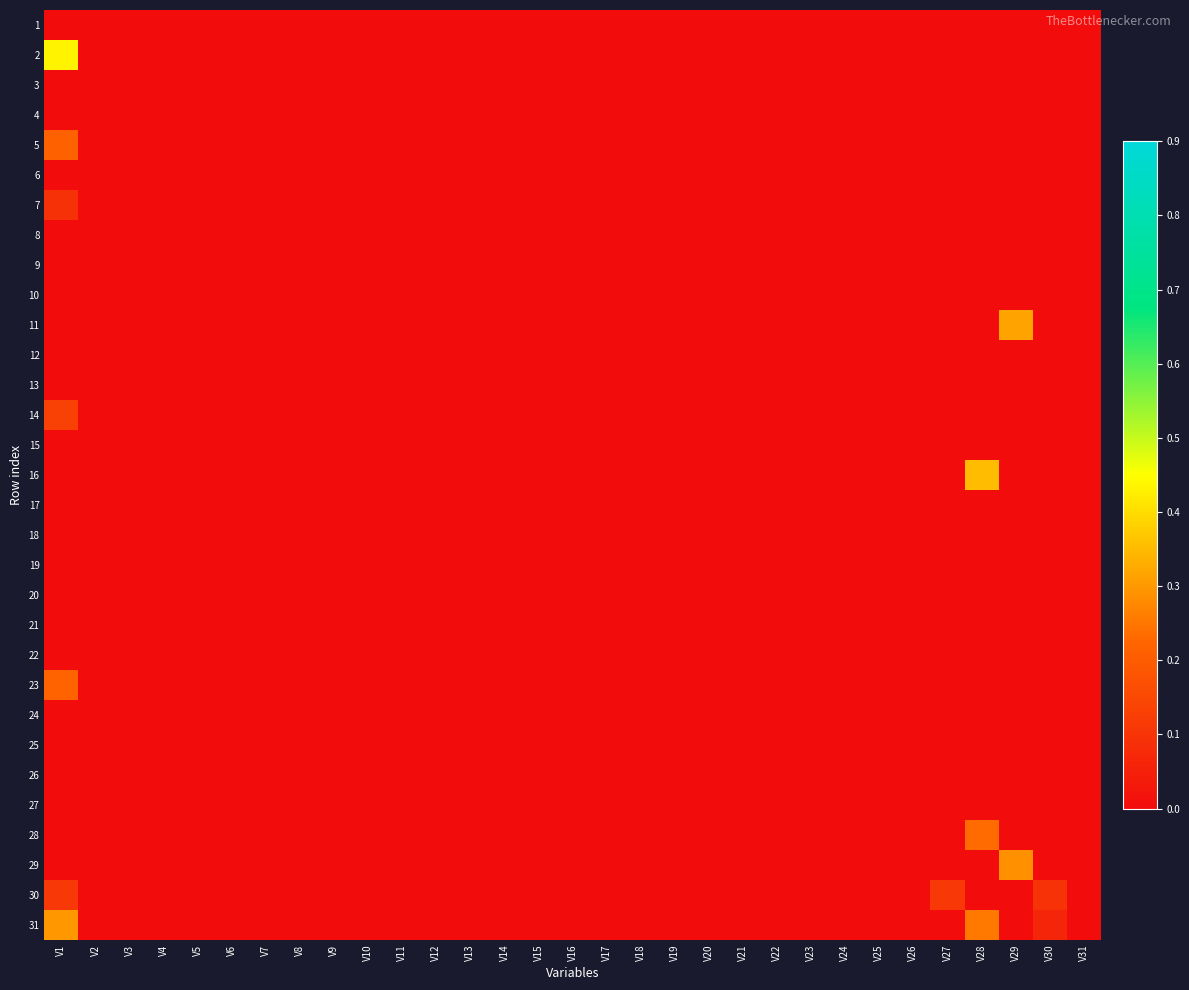

Reading left to right, list all the values displayed in this chart.

1: V1=0.0	V2=0.0	V3=0.0	V4=0.0	V5=0.0	V6=0.0	V7=0.0	V8=0.0	V9=0.0	V10=0.0	V11=0.0	V12=0.0	V13=0.0	V14=0.0	V15=0.0	V16=0.0	V17=0.0	V18=0.0	V19=0.0	V20=0.0	V21=0.0	V22=0.0	V23=0.0	V24=0.0	V25=0.0	V26=0.0	V27=0.0	V28=0.0	V29=0.0	V30=0.0	V31=0.0
2: V1=0.4	V2=0.0	V3=0.0	V4=0.0	V5=0.0	V6=0.0	V7=0.0	V8=0.0	V9=0.0	V10=0.0	V11=0.0	V12=0.0	V13=0.0	V14=0.0	V15=0.0	V16=0.0	V17=0.0	V18=0.0	V19=0.0	V20=0.0	V21=0.0	V22=0.0	V23=0.0	V24=0.0	V25=0.0	V26=0.0	V27=0.0	V28=0.0	V29=0.0	V30=0.0	V31=0.0
3: V1=0.0	V2=0.0	V3=0.0	V4=0.0	V5=0.0	V6=0.0	V7=0.0	V8=0.0	V9=0.0	V10=0.0	V11=0.0	V12=0.0	V13=0.0	V14=0.0	V15=0.0	V16=0.0	V17=0.0	V18=0.0	V19=0.0	V20=0.0	V21=0.0	V22=0.0	V23=0.0	V24=0.0	V25=0.0	V26=0.0	V27=0.0	V28=0.0	V29=0.0	V30=0.0	V31=0.0
4: V1=0.0	V2=0.0	V3=0.0	V4=0.0	V5=0.0	V6=0.0	V7=0.0	V8=0.0	V9=0.0	V10=0.0	V11=0.0	V12=0.0	V13=0.0	V14=0.0	V15=0.0	V16=0.0	V17=0.0	V18=0.0	V19=0.0	V20=0.0	V21=0.0	V22=0.0	V23=0.0	V24=0.0	V25=0.0	V26=0.0	V27=0.0	V28=0.0	V29=0.0	V30=0.0	V31=0.0
5: V1=0.2	V2=0.0	V3=0.0	V4=0.0	V5=0.0	V6=0.0	V7=0.0	V8=0.0	V9=0.0	V10=0.0	V11=0.0	V12=0.0	V13=0.0	V14=0.0	V15=0.0	V16=0.0	V17=0.0	V18=0.0	V19=0.0	V20=0.0	V21=0.0	V22=0.0	V23=0.0	V24=0.0	V25=0.0	V26=0.0	V27=0.0	V28=0.0	V29=0.0	V30=0.0	V31=0.0
6: V1=0.0	V2=0.0	V3=0.0	V4=0.0	V5=0.0	V6=0.0	V7=0.0	V8=0.0	V9=0.0	V10=0.0	V11=0.0	V12=0.0	V13=0.0	V14=0.0	V15=0.0	V16=0.0	V17=0.0	V18=0.0	V19=0.0	V20=0.0	V21=0.0	V22=0.0	V23=0.0	V24=0.0	V25=0.0	V26=0.0	V27=0.0	V28=0.0	V29=0.0	V30=0.0	V31=0.0
7: V1=0.1	V2=0.0	V3=0.0	V4=0.0	V5=0.0	V6=0.0	V7=0.0	V8=0.0	V9=0.0	V10=0.0	V11=0.0	V12=0.0	V13=0.0	V14=0.0	V15=0.0	V16=0.0	V17=0.0	V18=0.0	V19=0.0	V20=0.0	V21=0.0	V22=0.0	V23=0.0	V24=0.0	V25=0.0	V26=0.0	V27=0.0	V28=0.0	V29=0.0	V30=0.0	V31=0.0
8: V1=0.0	V2=0.0	V3=0.0	V4=0.0	V5=0.0	V6=0.0	V7=0.0	V8=0.0	V9=0.0	V10=0.0	V11=0.0	V12=0.0	V13=0.0	V14=0.0	V15=0.0	V16=0.0	V17=0.0	V18=0.0	V19=0.0	V20=0.0	V21=0.0	V22=0.0	V23=0.0	V24=0.0	V25=0.0	V26=0.0	V27=0.0	V28=0.0	V29=0.0	V30=0.0	V31=0.0
9: V1=0.0	V2=0.0	V3=0.0	V4=0.0	V5=0.0	V6=0.0	V7=0.0	V8=0.0	V9=0.0	V10=0.0	V11=0.0	V12=0.0	V13=0.0	V14=0.0	V15=0.0	V16=0.0	V17=0.0	V18=0.0	V19=0.0	V20=0.0	V21=0.0	V22=0.0	V23=0.0	V24=0.0	V25=0.0	V26=0.0	V27=0.0	V28=0.0	V29=0.0	V30=0.0	V31=0.0
10: V1=0.0	V2=0.0	V3=0.0	V4=0.0	V5=0.0	V6=0.0	V7=0.0	V8=0.0	V9=0.0	V10=0.0	V11=0.0	V12=0.0	V13=0.0	V14=0.0	V15=0.0	V16=0.0	V17=0.0	V18=0.0	V19=0.0	V20=0.0	V21=0.0	V22=0.0	V23=0.0	V24=0.0	V25=0.0	V26=0.0	V27=0.0	V28=0.0	V29=0.0	V30=0.0	V31=0.0
11: V1=0.0	V2=0.0	V3=0.0	V4=0.0	V5=0.0	V6=0.0	V7=0.0	V8=0.0	V9=0.0	V10=0.0	V11=0.0	V12=0.0	V13=0.0	V14=0.0	V15=0.0	V16=0.0	V17=0.0	V18=0.0	V19=0.0	V20=0.0	V21=0.0	V22=0.0	V23=0.0	V24=0.0	V25=0.0	V26=0.0	V27=0.0	V28=0.0	V29=0.3	V30=0.0	V31=0.0
12: V1=0.0	V2=0.0	V3=0.0	V4=0.0	V5=0.0	V6=0.0	V7=0.0	V8=0.0	V9=0.0	V10=0.0	V11=0.0	V12=0.0	V13=0.0	V14=0.0	V15=0.0	V16=0.0	V17=0.0	V18=0.0	V19=0.0	V20=0.0	V21=0.0	V22=0.0	V23=0.0	V24=0.0	V25=0.0	V26=0.0	V27=0.0	V28=0.0	V29=0.0	V30=0.0	V31=0.0
13: V1=0.0	V2=0.0	V3=0.0	V4=0.0	V5=0.0	V6=0.0	V7=0.0	V8=0.0	V9=0.0	V10=0.0	V11=0.0	V12=0.0	V13=0.0	V14=0.0	V15=0.0	V16=0.0	V17=0.0	V18=0.0	V19=0.0	V20=0.0	V21=0.0	V22=0.0	V23=0.0	V24=0.0	V25=0.0	V26=0.0	V27=0.0	V28=0.0	V29=0.0	V30=0.0	V31=0.0
14: V1=0.1	V2=0.0	V3=0.0	V4=0.0	V5=0.0	V6=0.0	V7=0.0	V8=0.0	V9=0.0	V10=0.0	V11=0.0	V12=0.0	V13=0.0	V14=0.0	V15=0.0	V16=0.0	V17=0.0	V18=0.0	V19=0.0	V20=0.0	V21=0.0	V22=0.0	V23=0.0	V24=0.0	V25=0.0	V26=0.0	V27=0.0	V28=0.0	V29=0.0	V30=0.0	V31=0.0
15: V1=0.0	V2=0.0	V3=0.0	V4=0.0	V5=0.0	V6=0.0	V7=0.0	V8=0.0	V9=0.0	V10=0.0	V11=0.0	V12=0.0	V13=0.0	V14=0.0	V15=0.0	V16=0.0	V17=0.0	V18=0.0	V19=0.0	V20=0.0	V21=0.0	V22=0.0	V23=0.0	V24=0.0	V25=0.0	V26=0.0	V27=0.0	V28=0.0	V29=0.0	V30=0.0	V31=0.0
16: V1=0.0	V2=0.0	V3=0.0	V4=0.0	V5=0.0	V6=0.0	V7=0.0	V8=0.0	V9=0.0	V10=0.0	V11=0.0	V12=0.0	V13=0.0	V14=0.0	V15=0.0	V16=0.0	V17=0.0	V18=0.0	V19=0.0	V20=0.0	V21=0.0	V22=0.0	V23=0.0	V24=0.0	V25=0.0	V26=0.0	V27=0.0	V28=0.4	V29=0.0	V30=0.0	V31=0.0
17: V1=0.0	V2=0.0	V3=0.0	V4=0.0	V5=0.0	V6=0.0	V7=0.0	V8=0.0	V9=0.0	V10=0.0	V11=0.0	V12=0.0	V13=0.0	V14=0.0	V15=0.0	V16=0.0	V17=0.0	V18=0.0	V19=0.0	V20=0.0	V21=0.0	V22=0.0	V23=0.0	V24=0.0	V25=0.0	V26=0.0	V27=0.0	V28=0.0	V29=0.0	V30=0.0	V31=0.0
18: V1=0.0	V2=0.0	V3=0.0	V4=0.0	V5=0.0	V6=0.0	V7=0.0	V8=0.0	V9=0.0	V10=0.0	V11=0.0	V12=0.0	V13=0.0	V14=0.0	V15=0.0	V16=0.0	V17=0.0	V18=0.0	V19=0.0	V20=0.0	V21=0.0	V22=0.0	V23=0.0	V24=0.0	V25=0.0	V26=0.0	V27=0.0	V28=0.0	V29=0.0	V30=0.0	V31=0.0
19: V1=0.0	V2=0.0	V3=0.0	V4=0.0	V5=0.0	V6=0.0	V7=0.0	V8=0.0	V9=0.0	V10=0.0	V11=0.0	V12=0.0	V13=0.0	V14=0.0	V15=0.0	V16=0.0	V17=0.0	V18=0.0	V19=0.0	V20=0.0	V21=0.0	V22=0.0	V23=0.0	V24=0.0	V25=0.0	V26=0.0	V27=0.0	V28=0.0	V29=0.0	V30=0.0	V31=0.0
20: V1=0.0	V2=0.0	V3=0.0	V4=0.0	V5=0.0	V6=0.0	V7=0.0	V8=0.0	V9=0.0	V10=0.0	V11=0.0	V12=0.0	V13=0.0	V14=0.0	V15=0.0	V16=0.0	V17=0.0	V18=0.0	V19=0.0	V20=0.0	V21=0.0	V22=0.0	V23=0.0	V24=0.0	V25=0.0	V26=0.0	V27=0.0	V28=0.0	V29=0.0	V30=0.0	V31=0.0
21: V1=0.0	V2=0.0	V3=0.0	V4=0.0	V5=0.0	V6=0.0	V7=0.0	V8=0.0	V9=0.0	V10=0.0	V11=0.0	V12=0.0	V13=0.0	V14=0.0	V15=0.0	V16=0.0	V17=0.0	V18=0.0	V19=0.0	V20=0.0	V21=0.0	V22=0.0	V23=0.0	V24=0.0	V25=0.0	V26=0.0	V27=0.0	V28=0.0	V29=0.0	V30=0.0	V31=0.0
22: V1=0.0	V2=0.0	V3=0.0	V4=0.0	V5=0.0	V6=0.0	V7=0.0	V8=0.0	V9=0.0	V10=0.0	V11=0.0	V12=0.0	V13=0.0	V14=0.0	V15=0.0	V16=0.0	V17=0.0	V18=0.0	V19=0.0	V20=0.0	V21=0.0	V22=0.0	V23=0.0	V24=0.0	V25=0.0	V26=0.0	V27=0.0	V28=0.0	V29=0.0	V30=0.0	V31=0.0
23: V1=0.2	V2=0.0	V3=0.0	V4=0.0	V5=0.0	V6=0.0	V7=0.0	V8=0.0	V9=0.0	V10=0.0	V11=0.0	V12=0.0	V13=0.0	V14=0.0	V15=0.0	V16=0.0	V17=0.0	V18=0.0	V19=0.0	V20=0.0	V21=0.0	V22=0.0	V23=0.0	V24=0.0	V25=0.0	V26=0.0	V27=0.0	V28=0.0	V29=0.0	V30=0.0	V31=0.0
24: V1=0.0	V2=0.0	V3=0.0	V4=0.0	V5=0.0	V6=0.0	V7=0.0	V8=0.0	V9=0.0	V10=0.0	V11=0.0	V12=0.0	V13=0.0	V14=0.0	V15=0.0	V16=0.0	V17=0.0	V18=0.0	V19=0.0	V20=0.0	V21=0.0	V22=0.0	V23=0.0	V24=0.0	V25=0.0	V26=0.0	V27=0.0	V28=0.0	V29=0.0	V30=0.0	V31=0.0
25: V1=0.0	V2=0.0	V3=0.0	V4=0.0	V5=0.0	V6=0.0	V7=0.0	V8=0.0	V9=0.0	V10=0.0	V11=0.0	V12=0.0	V13=0.0	V14=0.0	V15=0.0	V16=0.0	V17=0.0	V18=0.0	V19=0.0	V20=0.0	V21=0.0	V22=0.0	V23=0.0	V24=0.0	V25=0.0	V26=0.0	V27=0.0	V28=0.0	V29=0.0	V30=0.0	V31=0.0
26: V1=0.0	V2=0.0	V3=0.0	V4=0.0	V5=0.0	V6=0.0	V7=0.0	V8=0.0	V9=0.0	V10=0.0	V11=0.0	V12=0.0	V13=0.0	V14=0.0	V15=0.0	V16=0.0	V17=0.0	V18=0.0	V19=0.0	V20=0.0	V21=0.0	V22=0.0	V23=0.0	V24=0.0	V25=0.0	V26=0.0	V27=0.0	V28=0.0	V29=0.0	V30=0.0	V31=0.0
27: V1=0.0	V2=0.0	V3=0.0	V4=0.0	V5=0.0	V6=0.0	V7=0.0	V8=0.0	V9=0.0	V10=0.0	V11=0.0	V12=0.0	V13=0.0	V14=0.0	V15=0.0	V16=0.0	V17=0.0	V18=0.0	V19=0.0	V20=0.0	V21=0.0	V22=0.0	V23=0.0	V24=0.0	V25=0.0	V26=0.0	V27=0.0	V28=0.0	V29=0.0	V30=0.0	V31=0.0
28: V1=0.0	V2=0.0	V3=0.0	V4=0.0	V5=0.0	V6=0.0	V7=0.0	V8=0.0	V9=0.0	V10=0.0	V11=0.0	V12=0.0	V13=0.0	V14=0.0	V15=0.0	V16=0.0	V17=0.0	V18=0.0	V19=0.0	V20=0.0	V21=0.0	V22=0.0	V23=0.0	V24=0.0	V25=0.0	V26=0.0	V27=0.0	V28=0.2	V29=0.0	V30=0.0	V31=0.0
29: V1=0.0	V2=0.0	V3=0.0	V4=0.0	V5=0.0	V6=0.0	V7=0.0	V8=0.0	V9=0.0	V10=0.0	V11=0.0	V12=0.0	V13=0.0	V14=0.0	V15=0.0	V16=0.0	V17=0.0	V18=0.0	V19=0.0	V20=0.0	V21=0.0	V22=0.0	V23=0.0	V24=0.0	V25=0.0	V26=0.0	V27=0.0	V28=0.0	V29=0.3	V30=0.0	V31=0.0
30: V1=0.1	V2=0.0	V3=0.0	V4=0.0	V5=0.0	V6=0.0	V7=0.0	V8=0.0	V9=0.0	V10=0.0	V11=0.0	V12=0.0	V13=0.0	V14=0.0	V15=0.0	V16=0.0	V17=0.0	V18=0.0	V19=0.0	V20=0.0	V21=0.0	V22=0.0	V23=0.0	V24=0.0	V25=0.0	V26=0.0	V27=0.1	V28=0.0	V29=0.0	V30=0.1	V31=0.0
31: V1=0.3	V2=0.0	V3=0.0	V4=0.0	V5=0.0	V6=0.0	V7=0.0	V8=0.0	V9=0.0	V10=0.0	V11=0.0	V12=0.0	V13=0.0	V14=0.0	V15=0.0	V16=0.0	V17=0.0	V18=0.0	V19=0.0	V20=0.0	V21=0.0	V22=0.0	V23=0.0	V24=0.0	V25=0.0	V26=0.0	V27=0.0	V28=0.3	V29=0.0	V30=0.1	V31=0.0